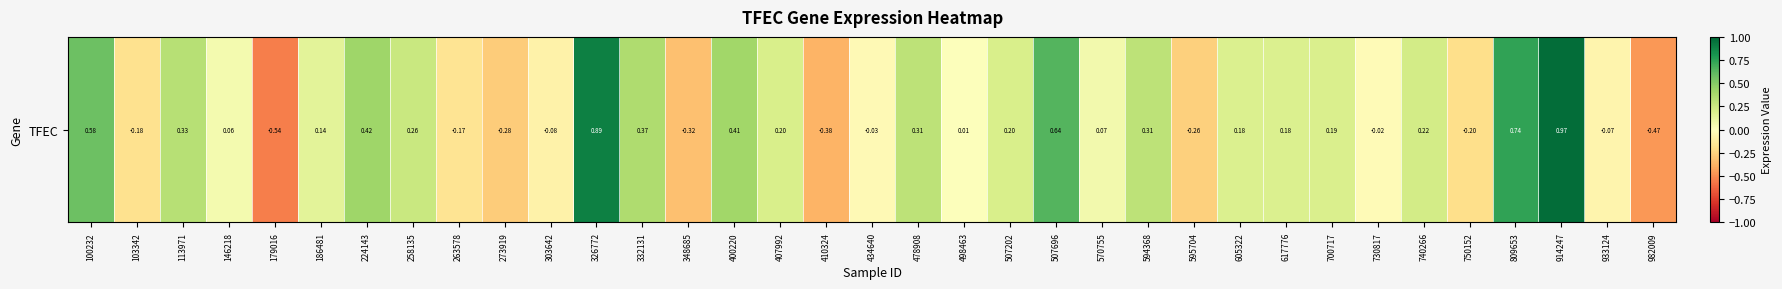

At which label does the data first exceed 0?

100232